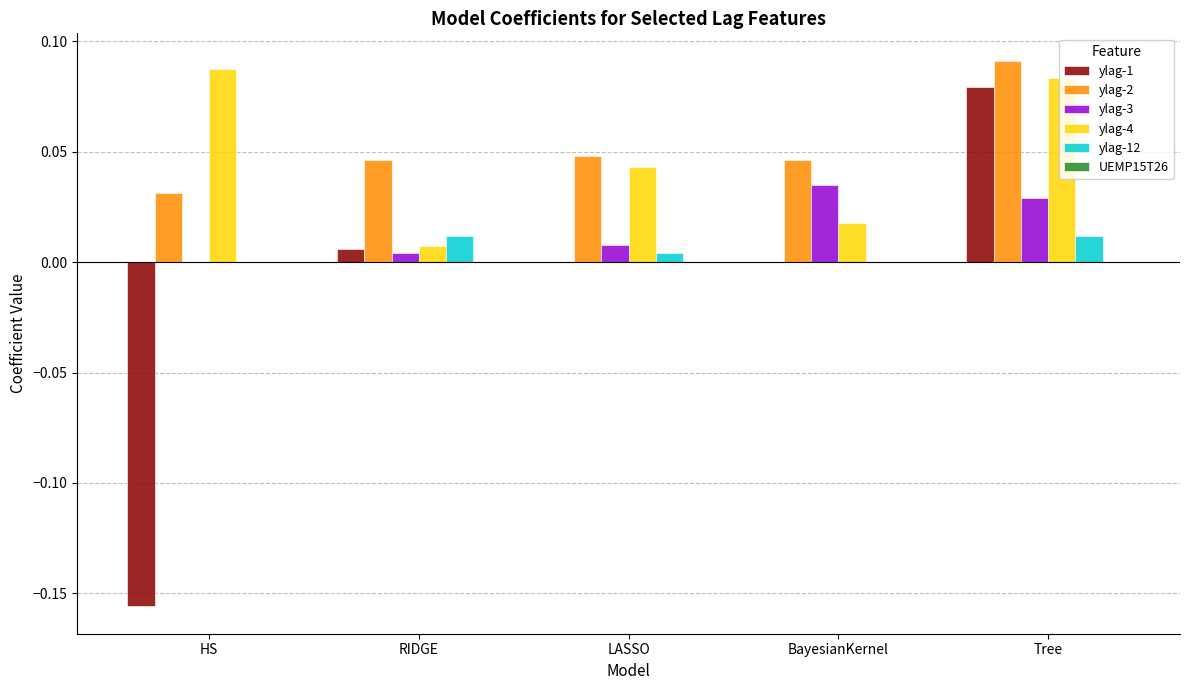

True or false: ylag-1 has a value of -0.1 at HS.

False